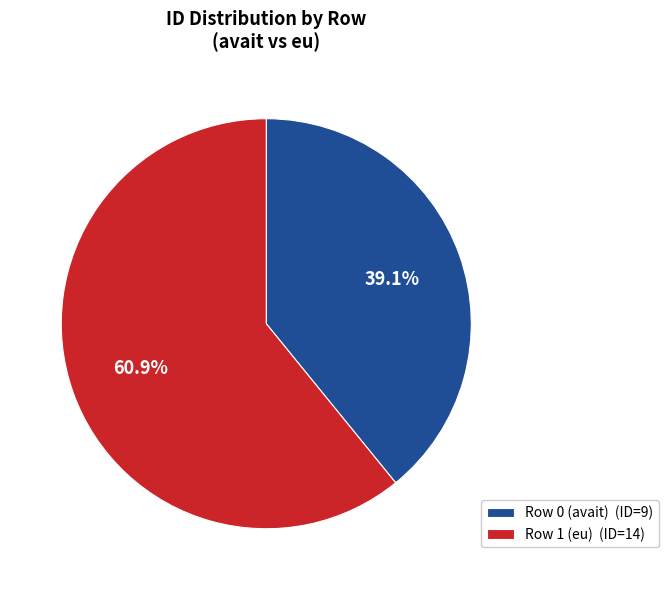

Approximately how many times larger is the value at Row 0 (avait) compared to Row 1 (eu)?

0.6